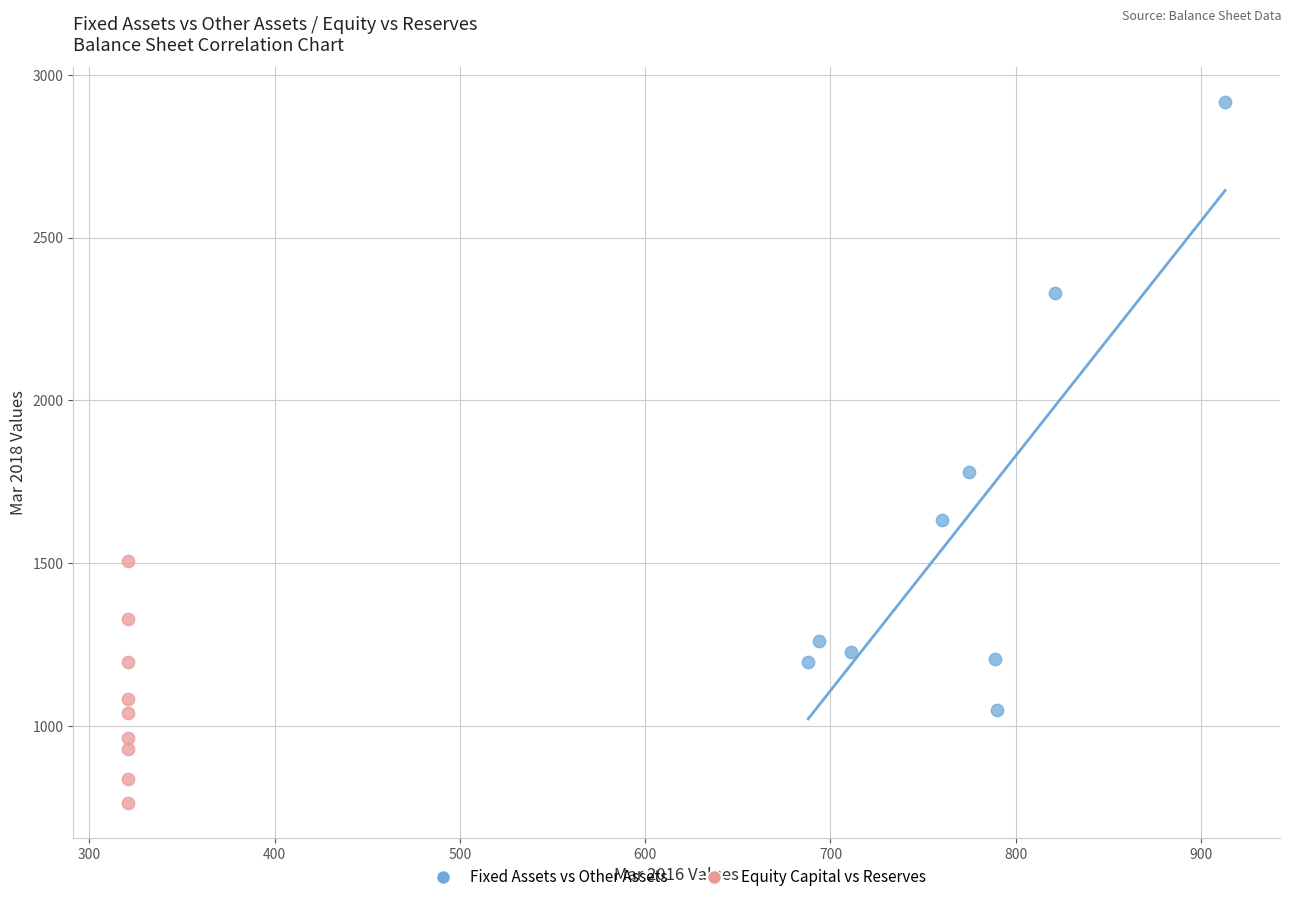

Which series has the largest Y range (max minus min)?

Fixed Assets vs Other Assets